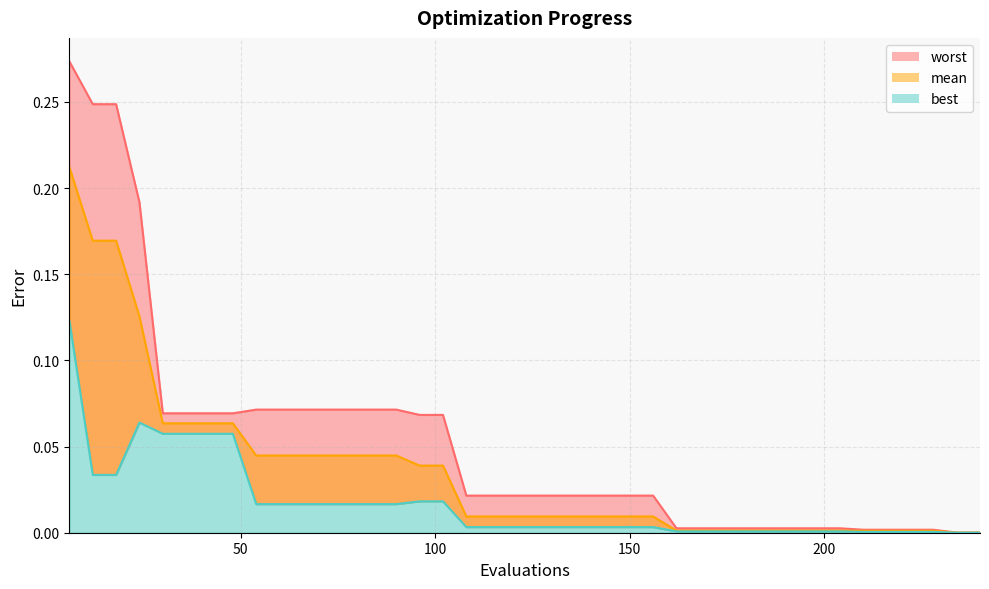

True or false: best and worst intersect in this chart.

False